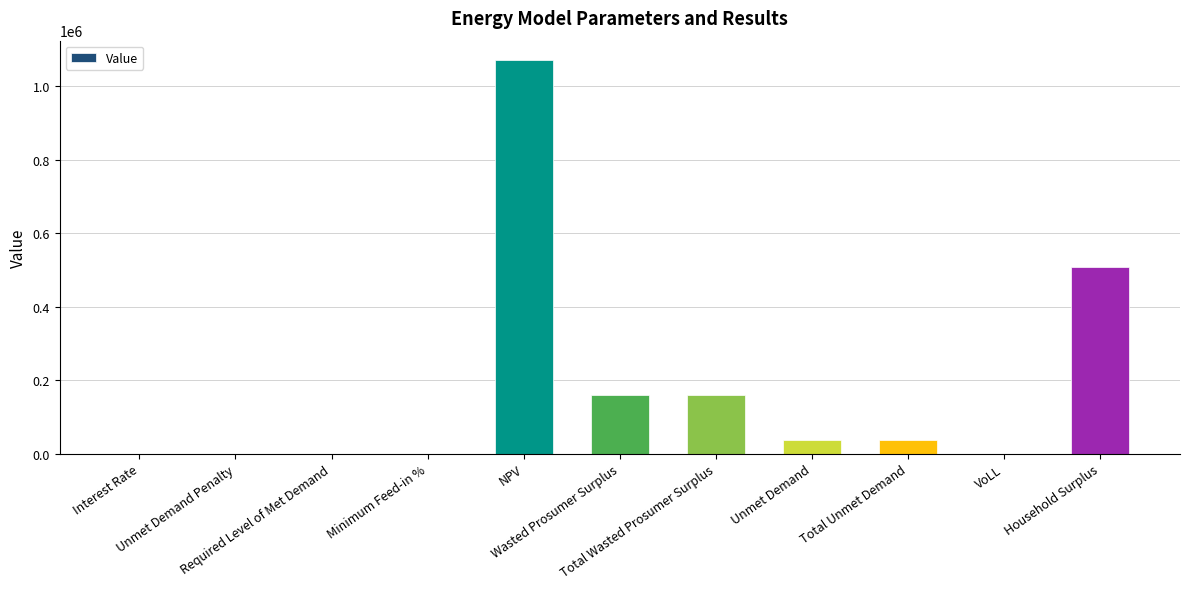

Is it true that the value at VoLL is 0.7?

True